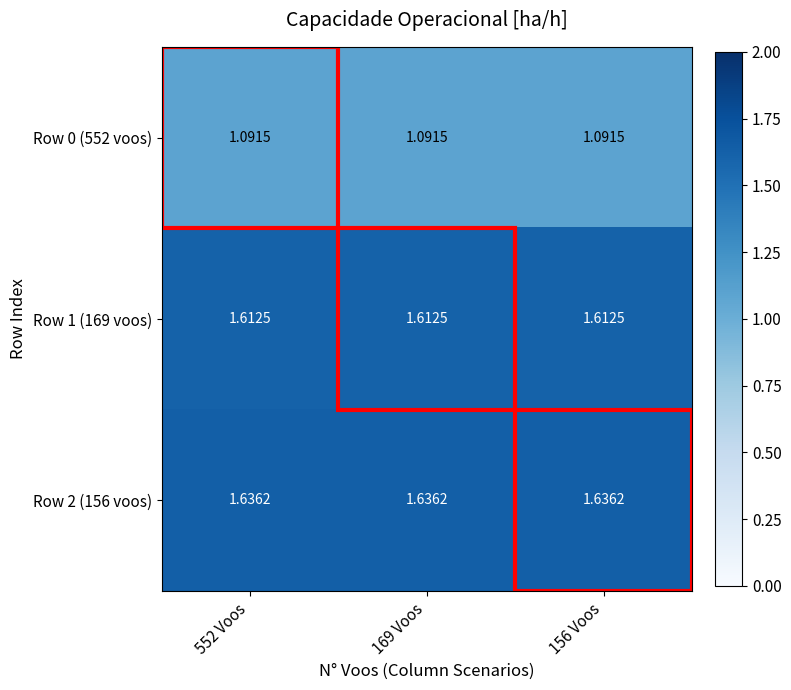

Is the value of Row 2 (156 voos) at 156 Voos greater than the value of Row 1 (169 voos) at 169 Voos?

Yes